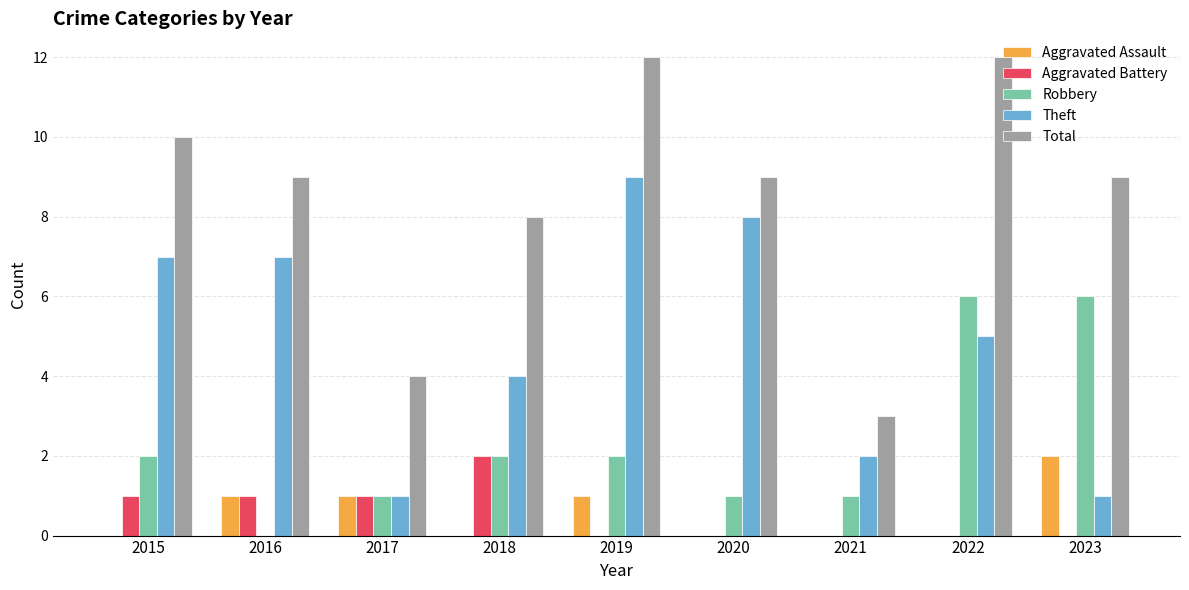

Is it true that Aggravated Battery equals 1 at 2023?

False